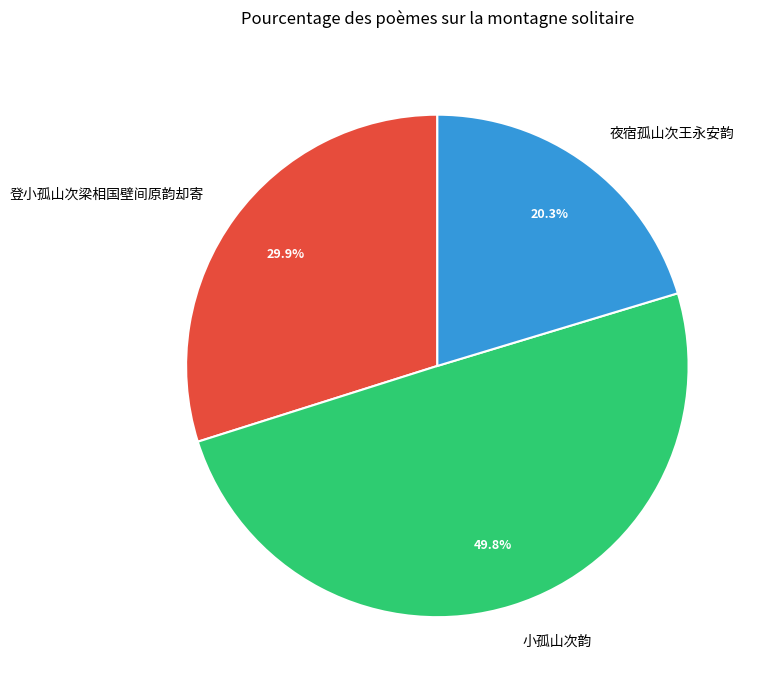

Which category has the biggest portion of the pie?

小孤山次韵